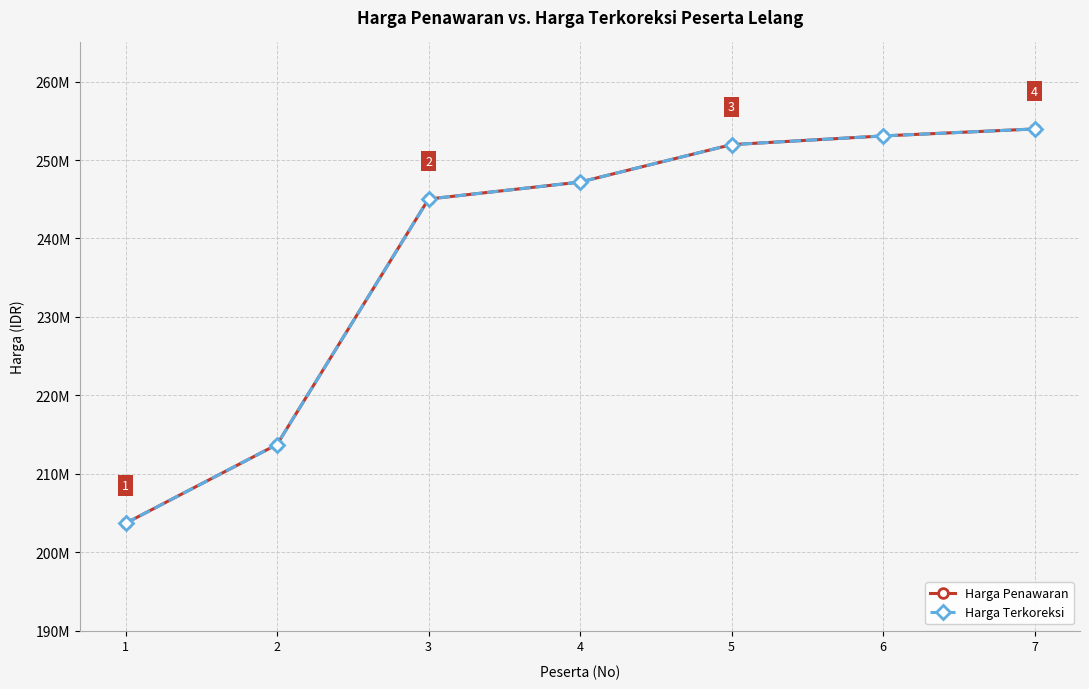

Does the chart have visible grid lines?

Yes